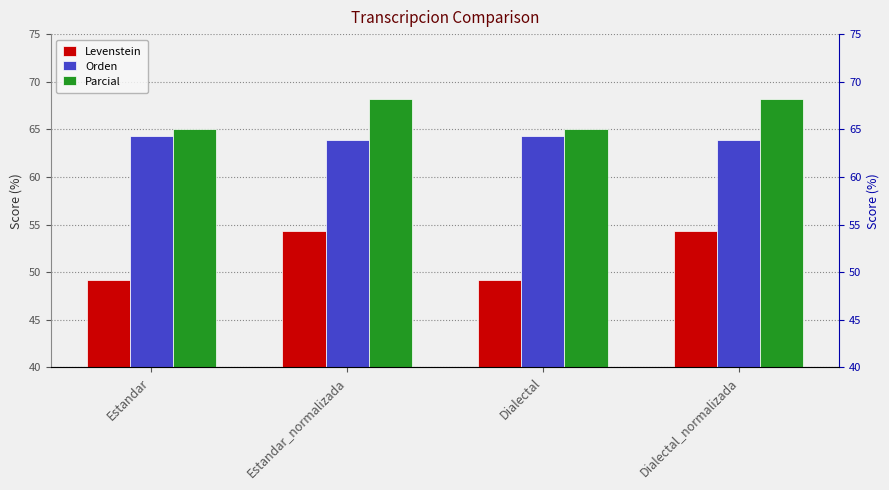

What is the label of the 2nd bar from the right?

Dialectal